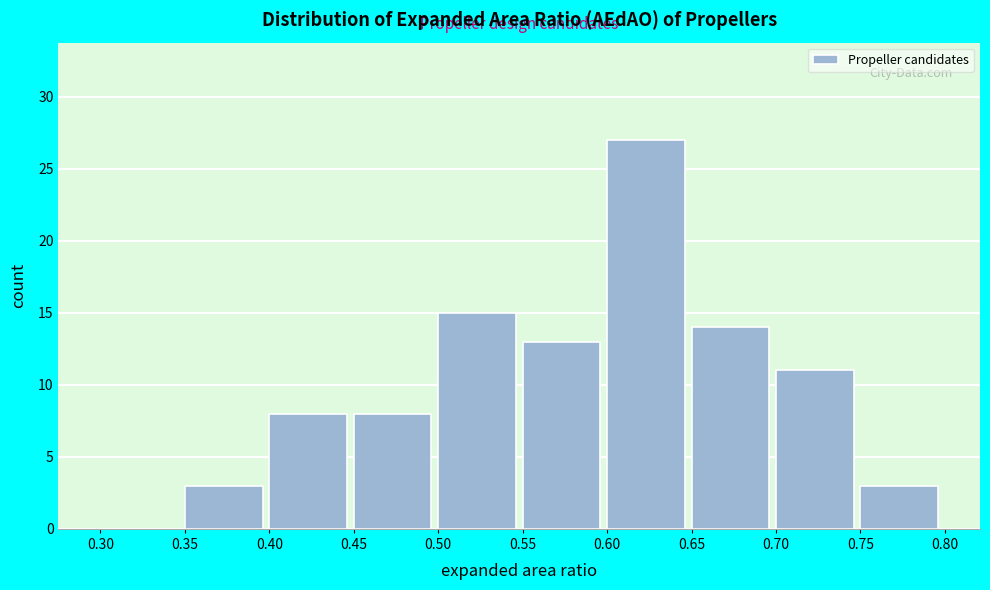

Reading left to right, list every bar in this chart as the range it spans on the x-axis followed by its height. The values are not printed on the chart, so give them approximately, as read against the axis.

0.30 to 0.35: 0
0.35 to 0.40: 3
0.40 to 0.45: 8
0.45 to 0.50: 8
0.50 to 0.55: 15
0.55 to 0.60: 13
0.60 to 0.65: 27
0.65 to 0.70: 14
0.70 to 0.75: 11
0.75 to 0.80: 3